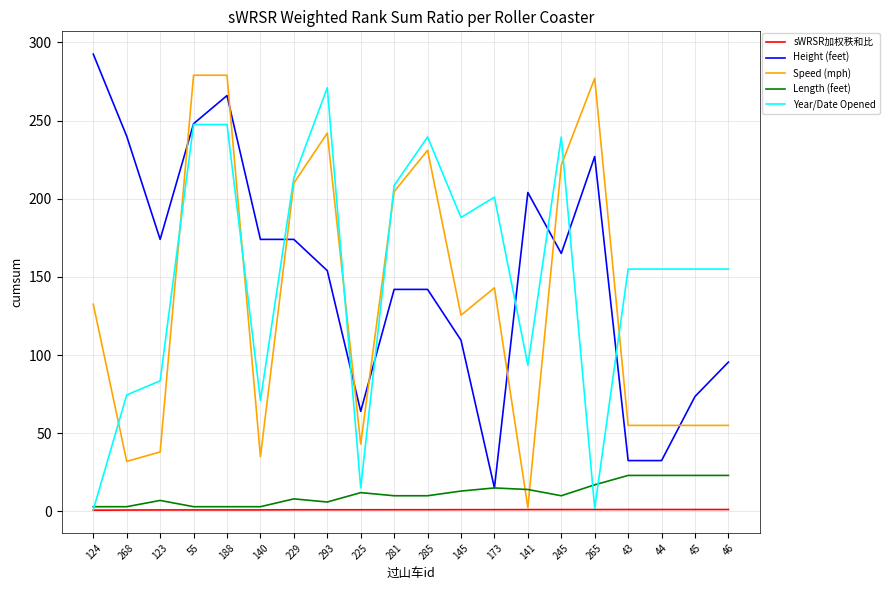

Between which two adjacent categories do Speed (mph) and Year/Date Opened first intersect?

124 and 268